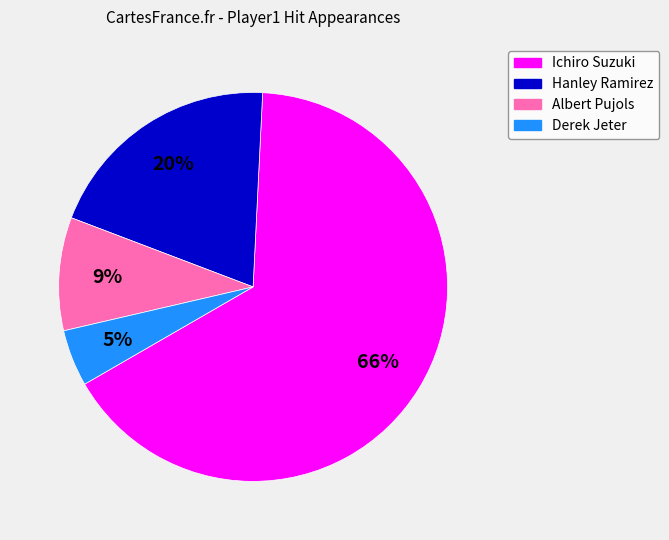

Rank the categories by value from highest to lowest.

Ichiro Suzuki, Hanley Ramirez, Albert Pujols, Derek Jeter